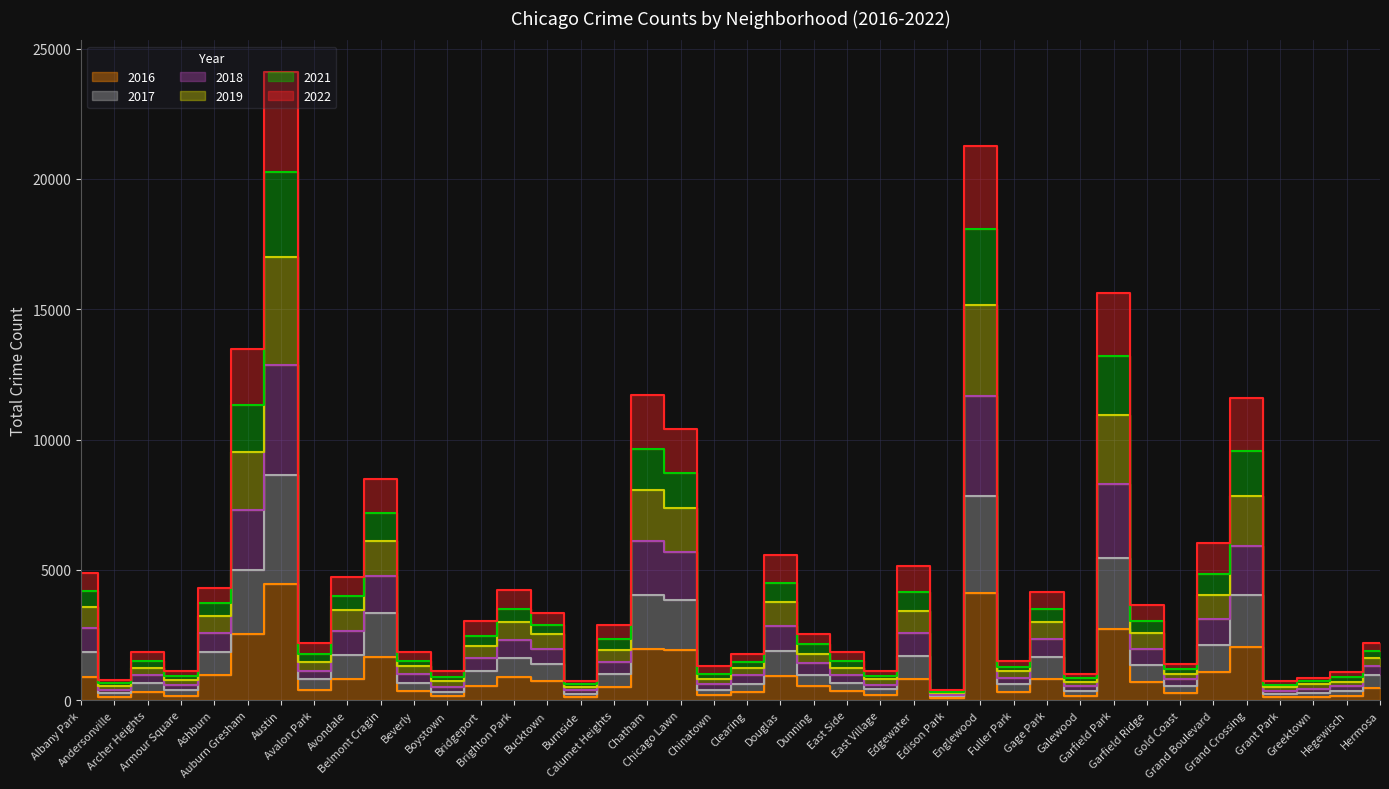

At how many categories does at least one series exceed 13341?

4